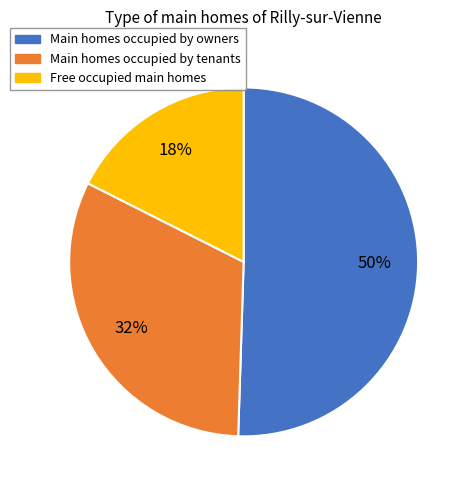

Count the number of slices in the pie.

3